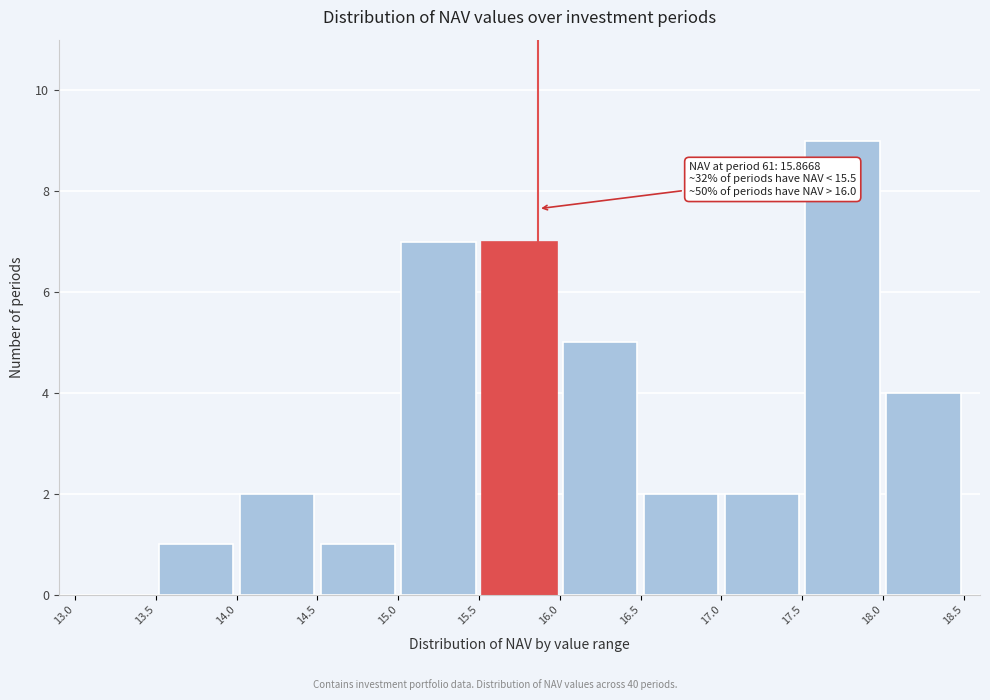

Which range on the x-axis has the tallest bar?

17.5 to 18.0